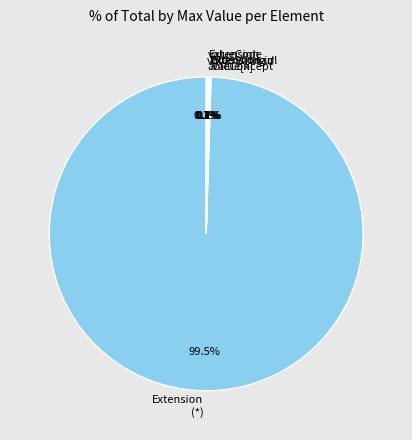

Does any single category account for the majority?

Yes